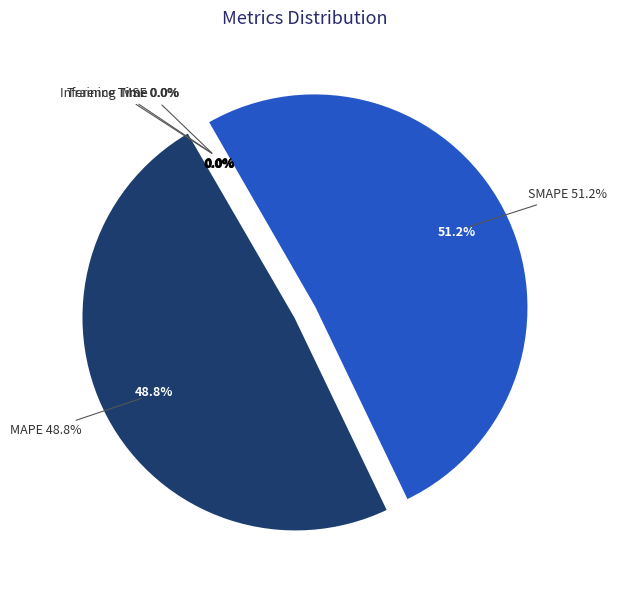

Rank the categories by value from lowest to highest.

Inference Time, Training Time, MSE, MAPE, SMAPE